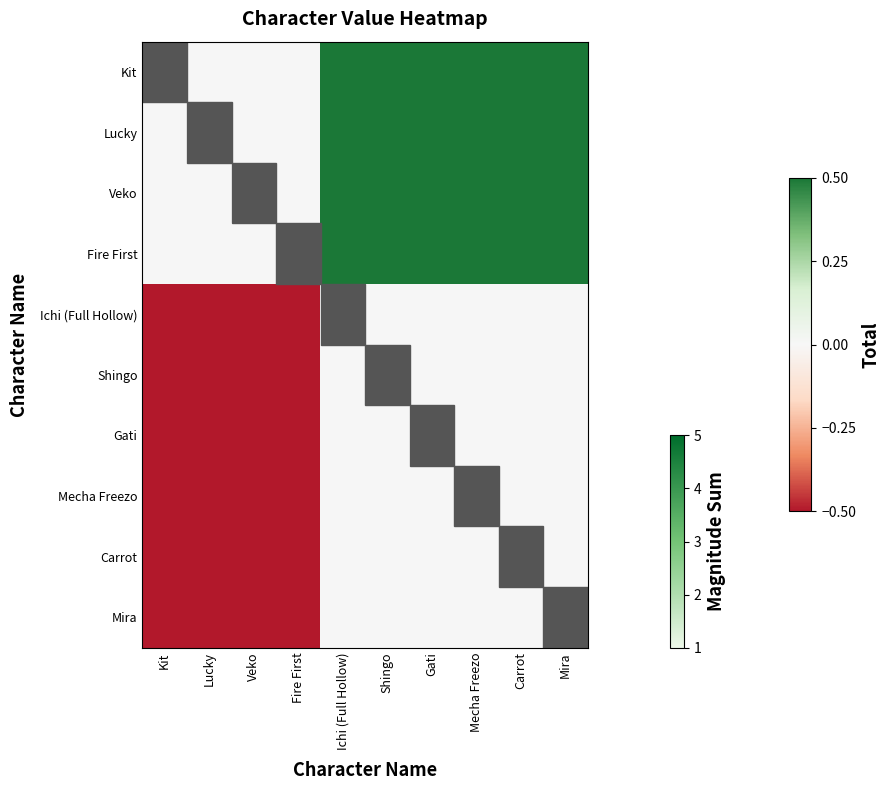

Count the Lucky values in the range 0 to 1.

9